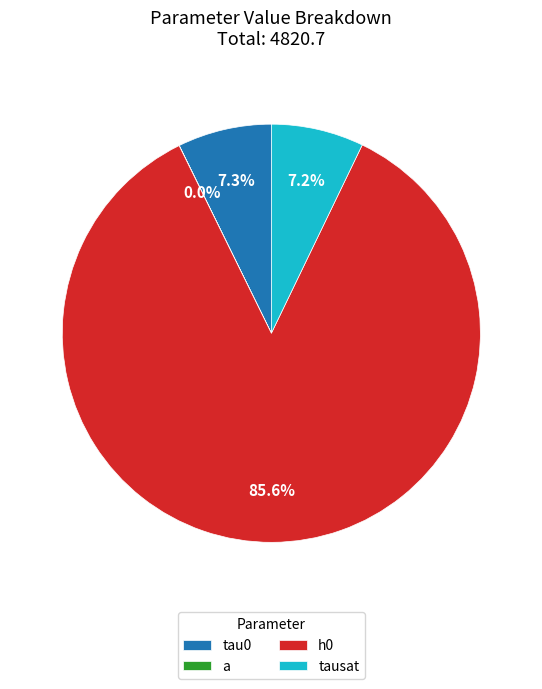

To the nearest percent, what percentage of the pie is tau0?

7%